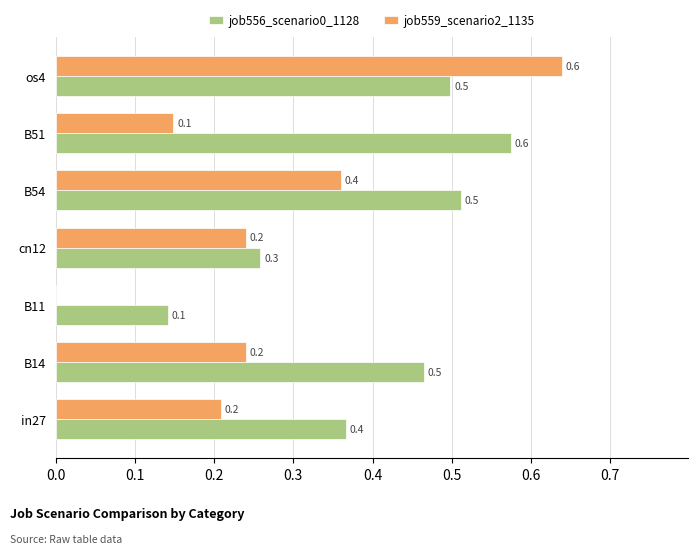

What is the sum of the job556_scenario0_1128 values at B51 and B11?

0.7